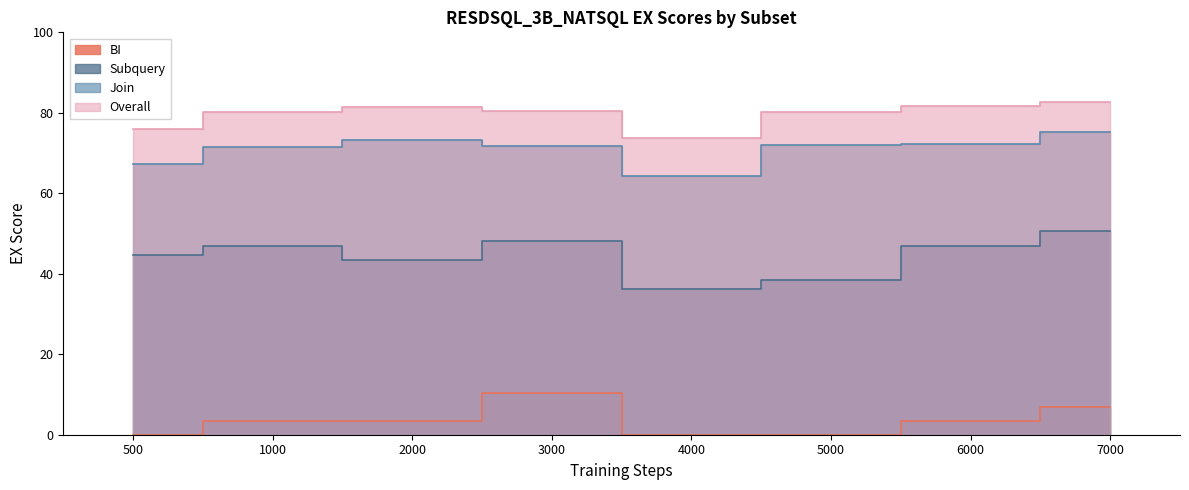

Reading left to right, transcribe all the data shown in this chart.

BI: 0.0	3.5	3.5	10.3	0.0	0.0	3.5	6.9
Join: 67.2	71.6	73.3	71.8	64.2	72.1	72.3	75.2
Subquery: 44.6	47.0	43.4	48.2	36.1	38.5	47.0	50.6
Overall: 75.9	80.2	81.3	80.5	73.7	80.1	81.7	82.7